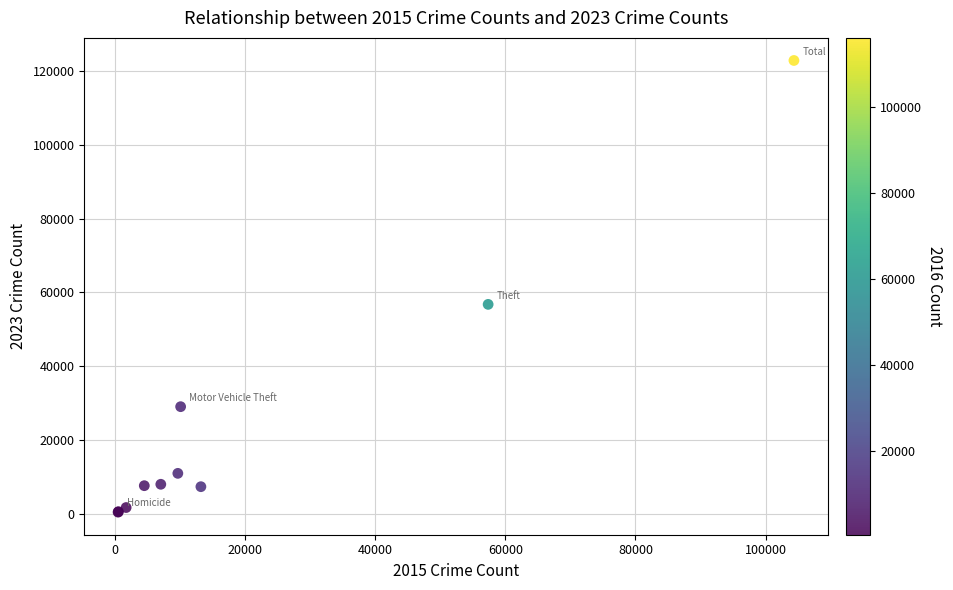

What Y value in the scatter plot is closest to 61662?

56770